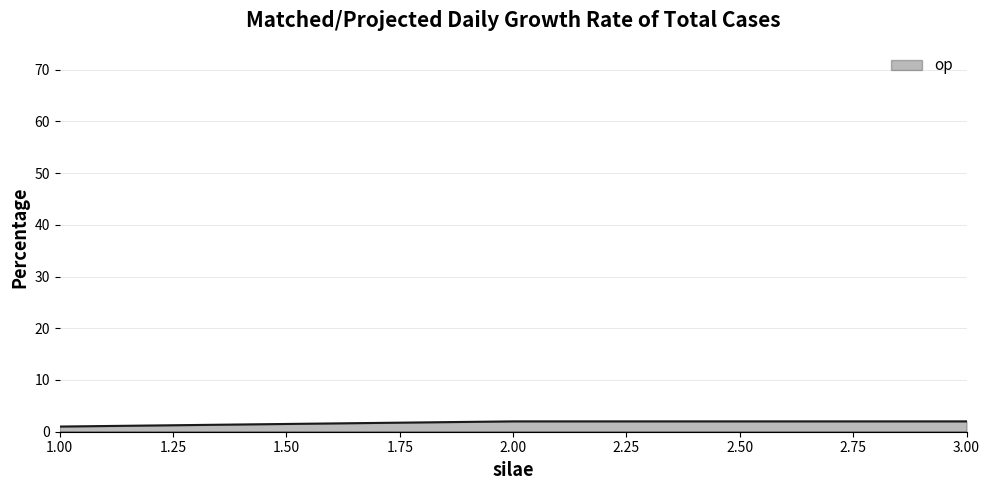

Approximately how many times larger is the value at 3.00 compared to 2.00?

1.0